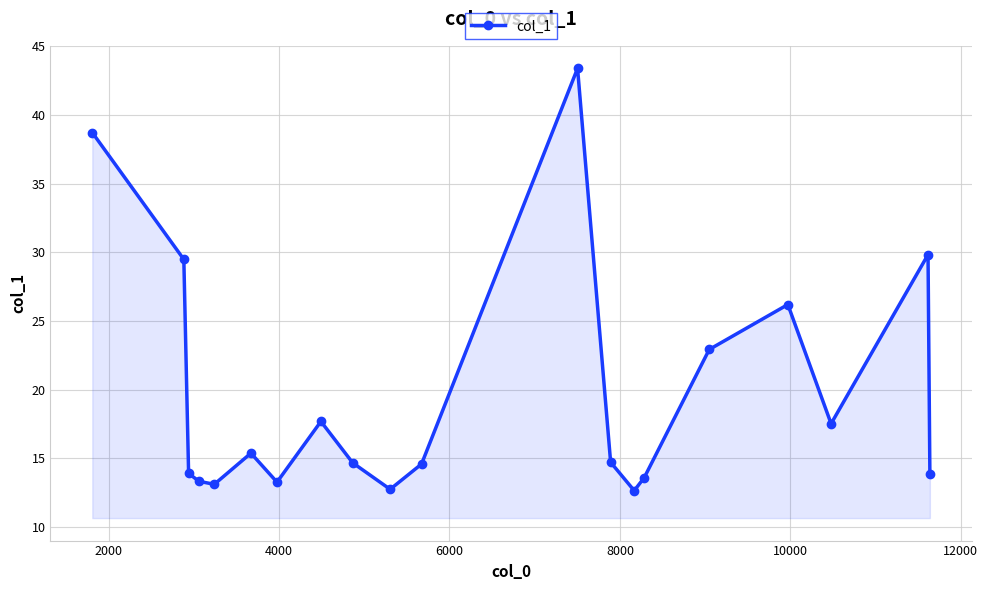

How many categories are shown in the chart?

20